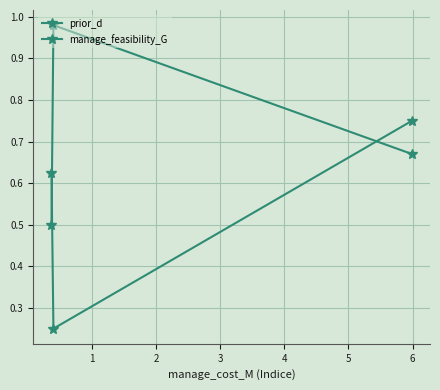

How many categories are shown in the chart?

3